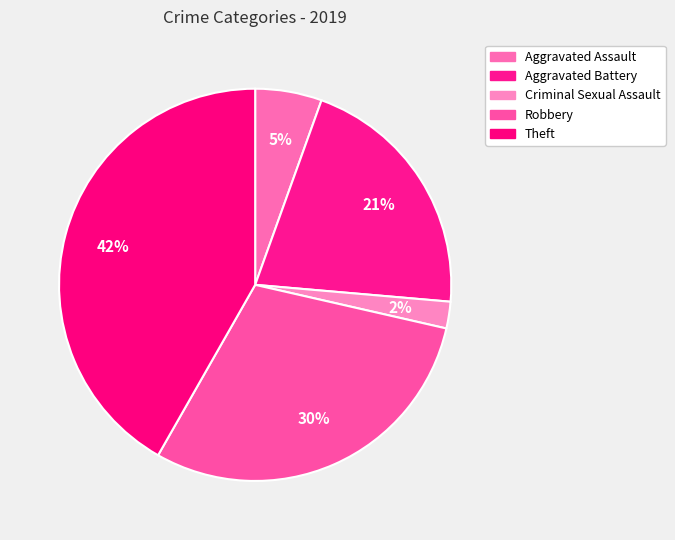

How many segments does this pie chart have?

5